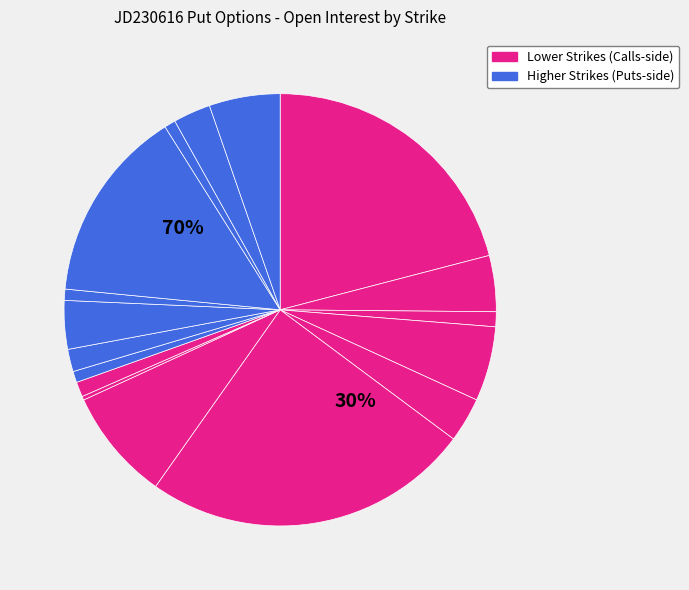

True or false: 55 accounts for 25% of the total.

True